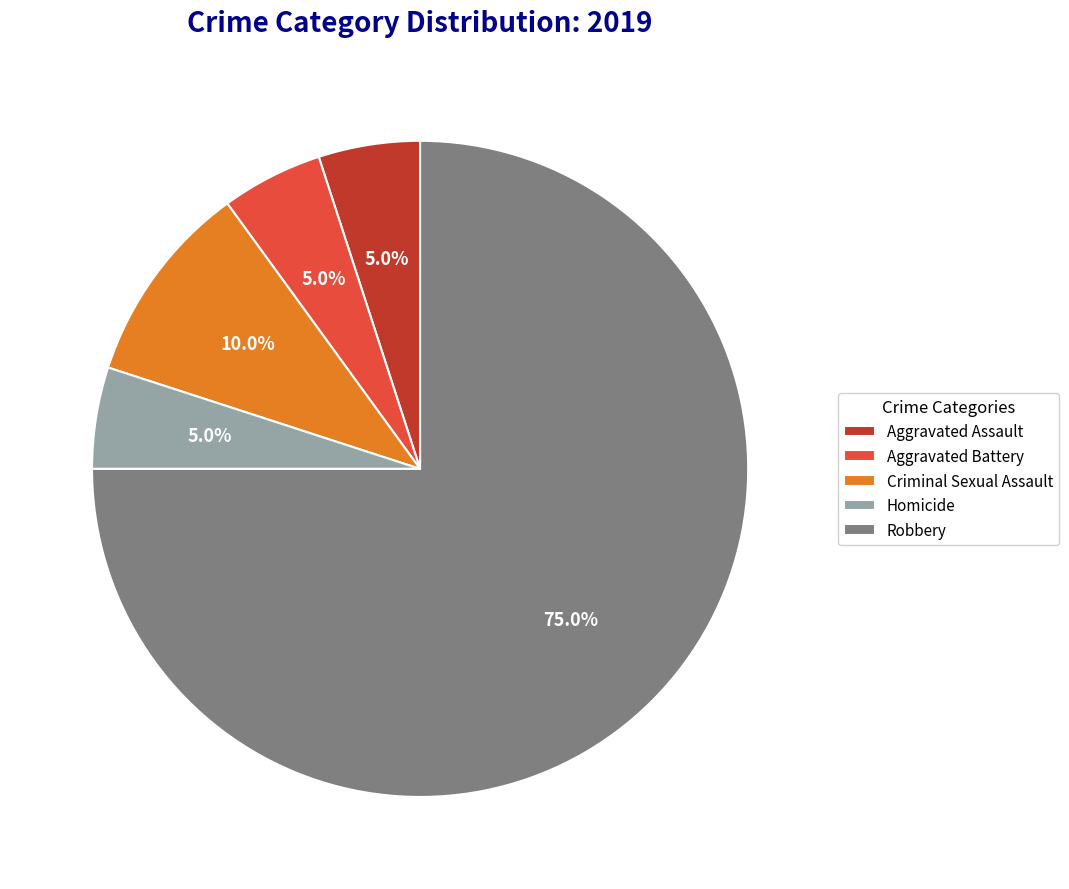

Does Criminal Sexual Assault account for over 50% of the chart?

No